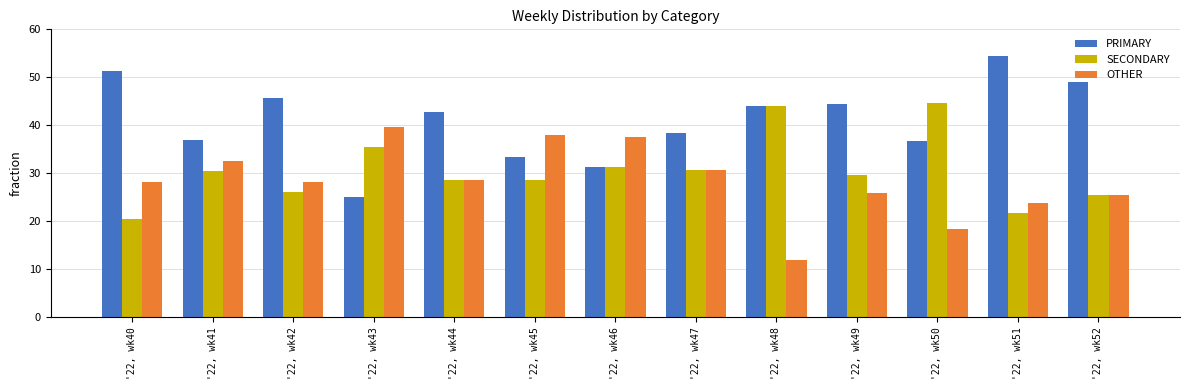

At how many categories does at least one series exceed 26?

13